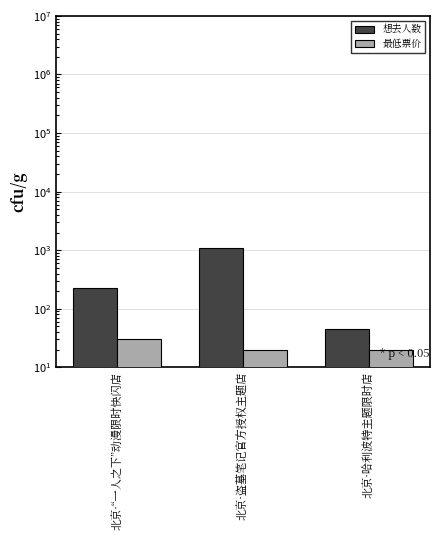

What is the highest value of the 想去人数 series?

1104